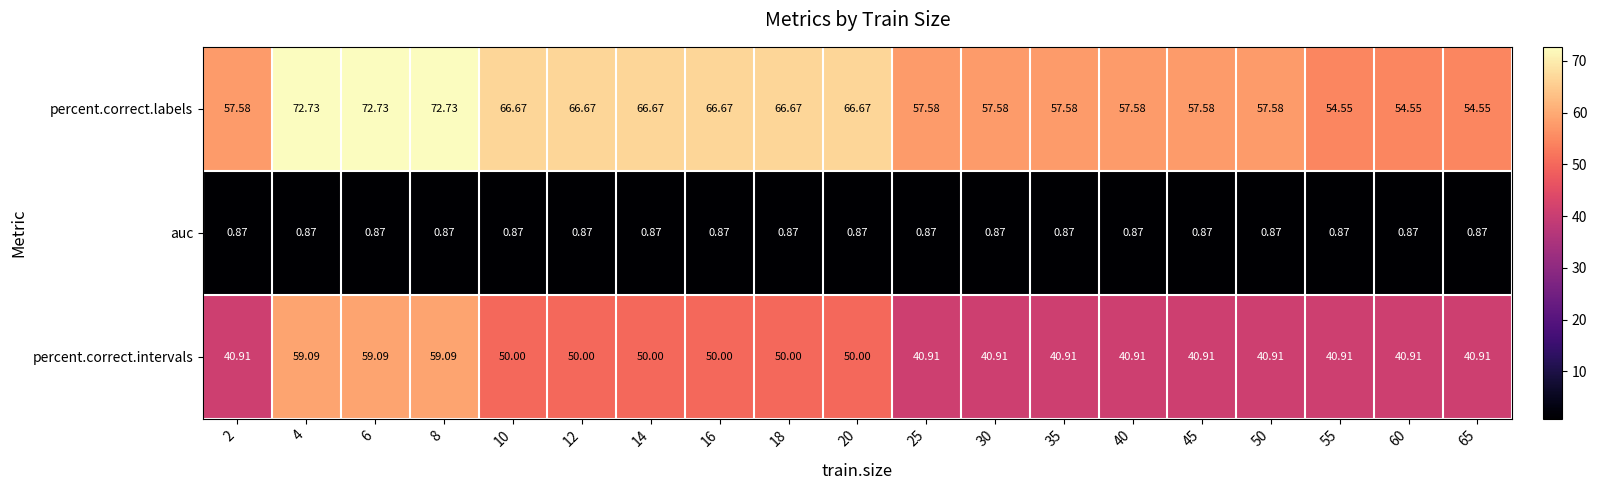

Between 6 and 40, which series saw the biggest shift?

percent.correct.intervals